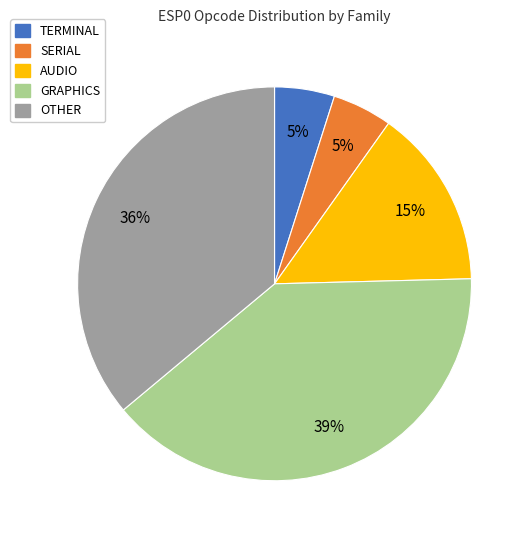

The OTHER slice represents 36% of the pie. True or false?

True